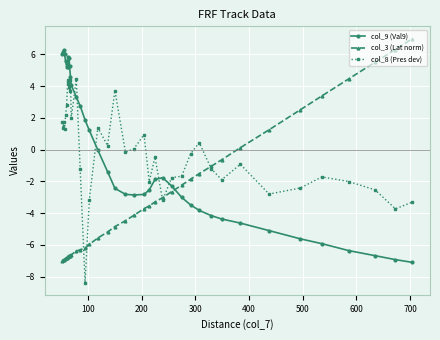

After their last crossing, which series has the higher values: col_3 (Lat norm) or col_9 (Val9)?

col_3 (Lat norm)